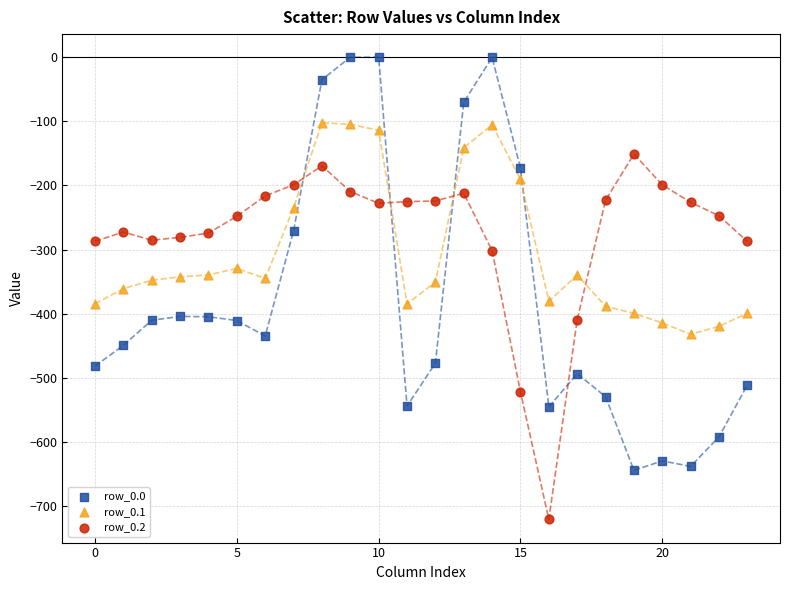

Which series has the widest spread of Y values?

row_0.0